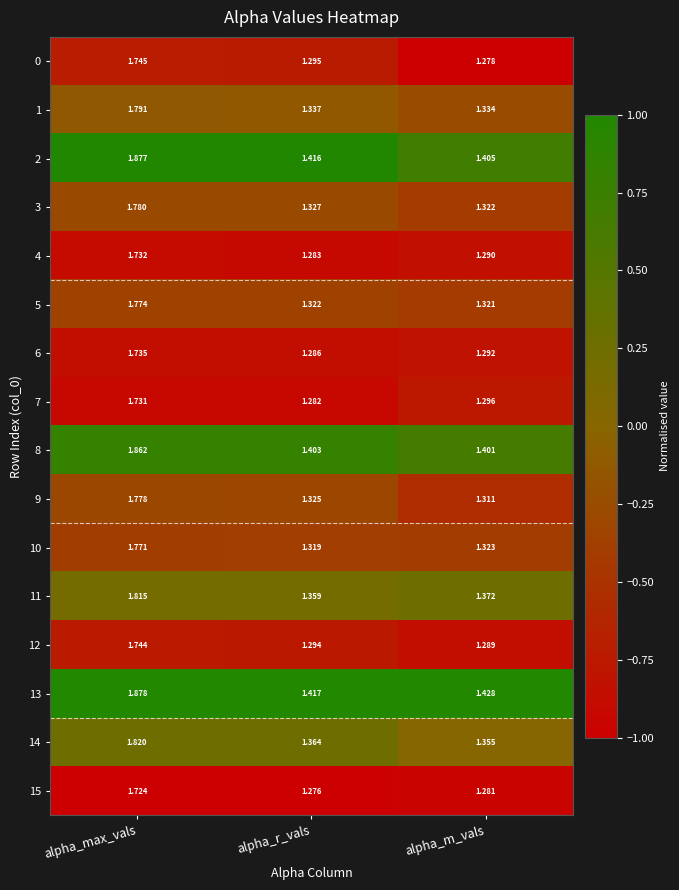

Which label corresponds to the smallest value in the chart?

alpha_r_vals